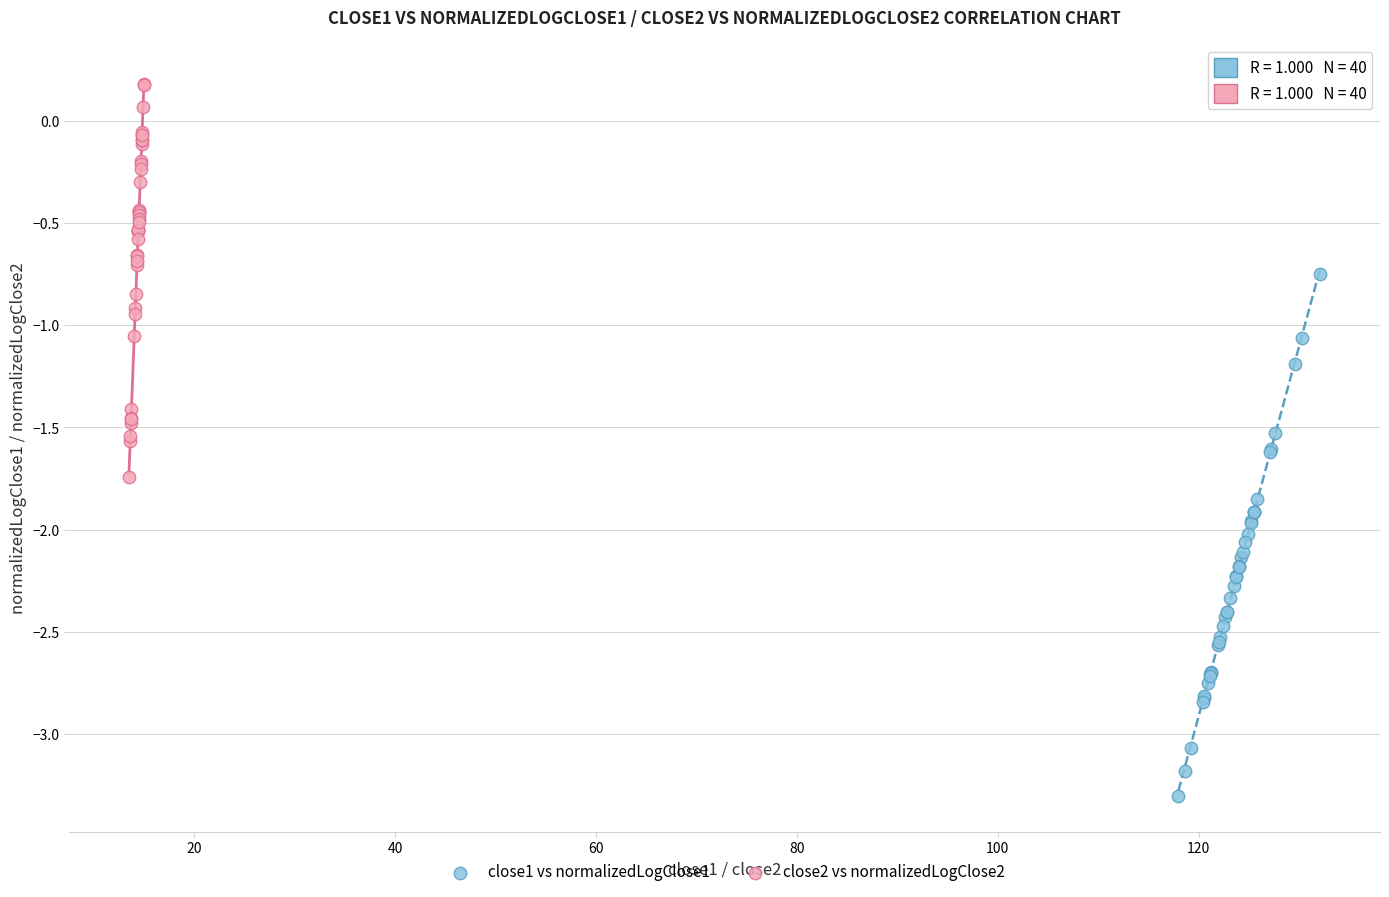

Which series reaches the maximum Y coordinate?

close2 vs normalizedLogClose2